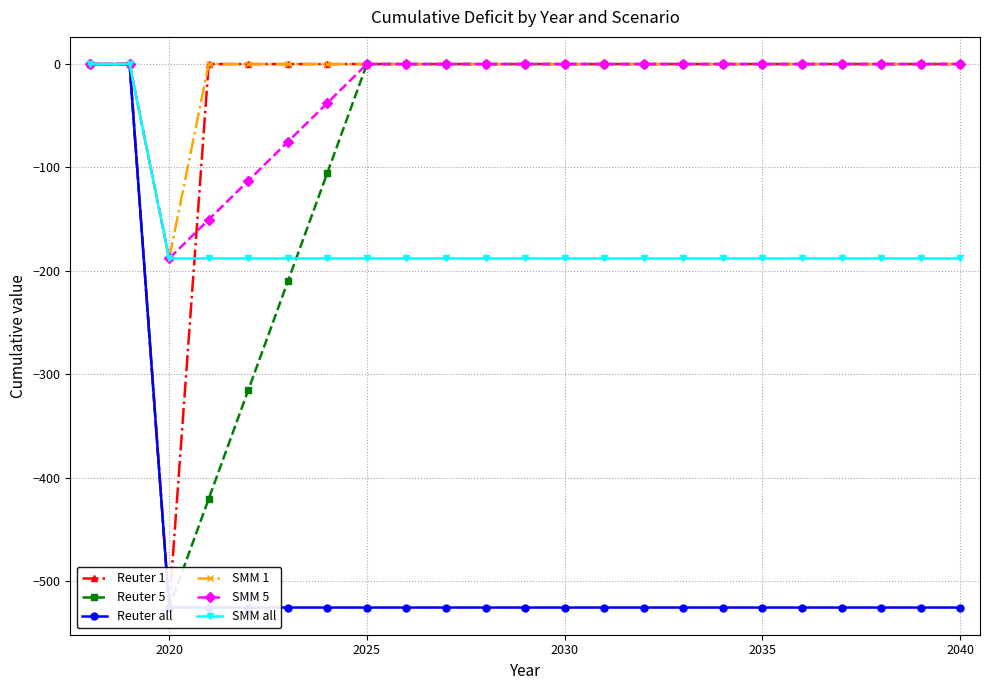

How many values in the SMM 5 series are below 0?

5